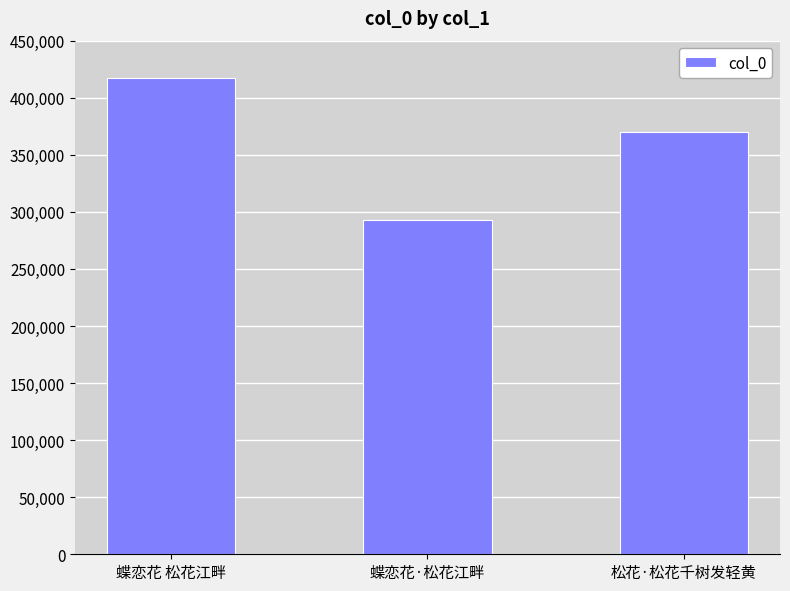

How many distinct data groups are displayed?

1